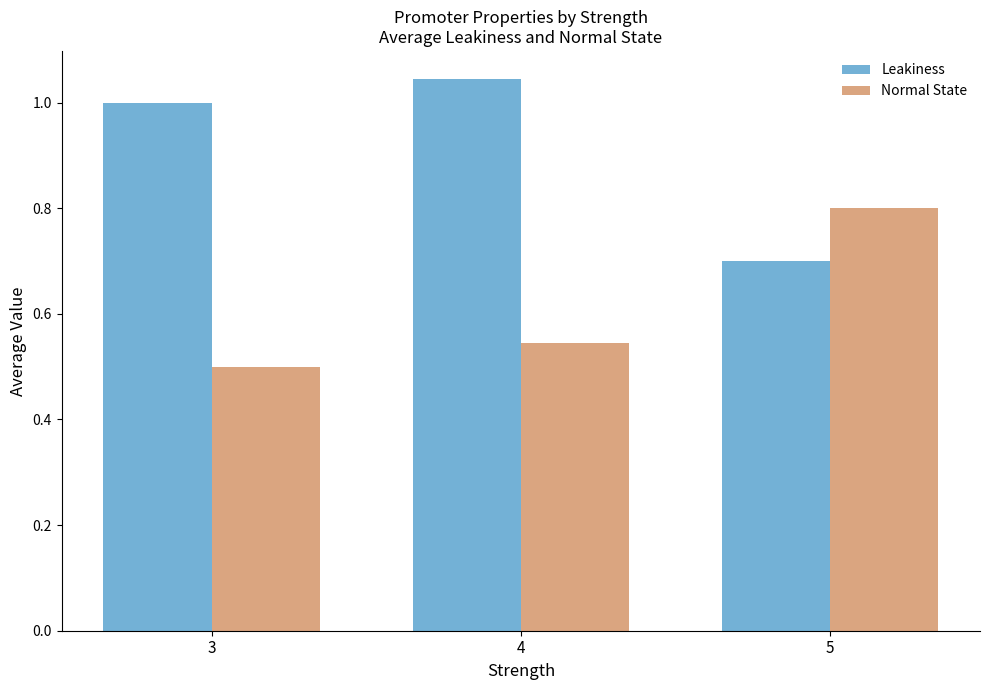

The value of Normal State at 5 is 0.8. True or false?

True